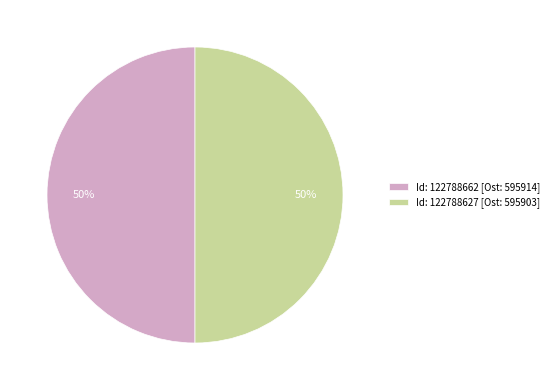

What percentage is the Id: 122788627 [Ost: 595903] slice, to the nearest percent?

50%